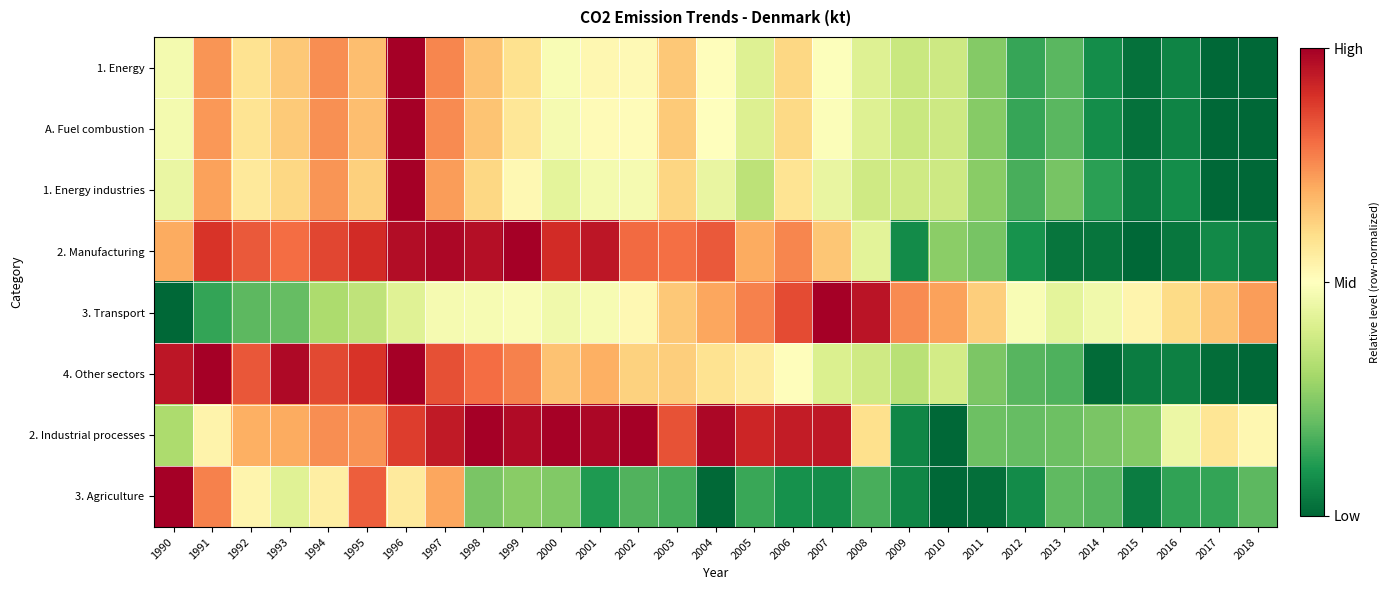

Which series has the largest total across all categories?

2. Industrial processes